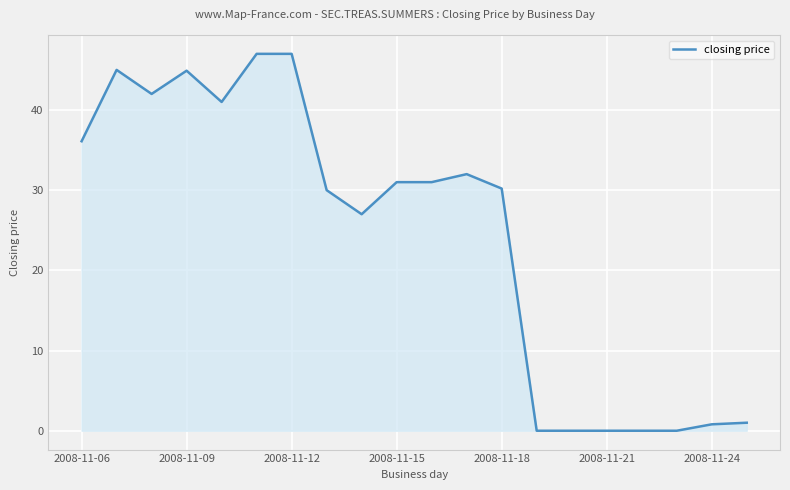

At which label does the data first exceed 31?

2008-11-06